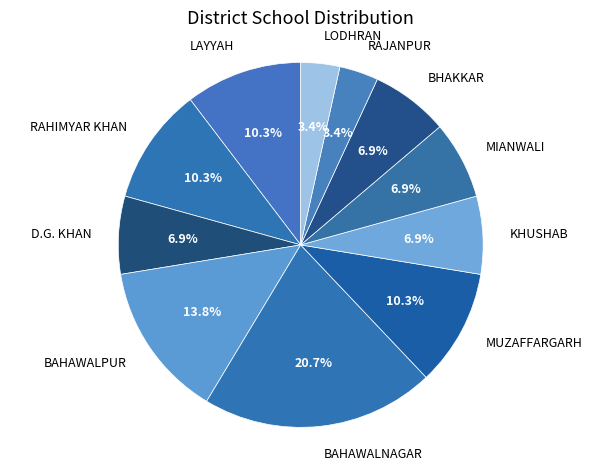

Does RAHIMYAR KHAN account for over 50% of the chart?

No